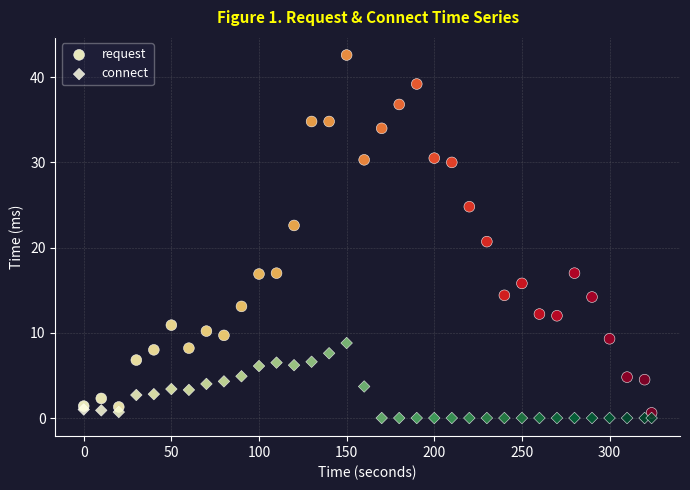

Which series contains the highest Y value?

request